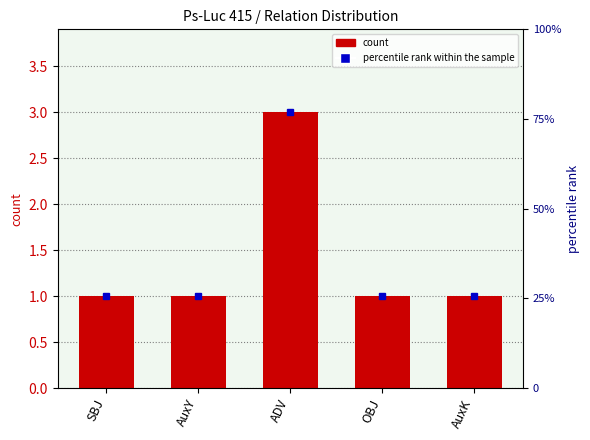

List the labels in order of value, largest first.

ADV, SBJ, AuxY, OBJ, AuxK